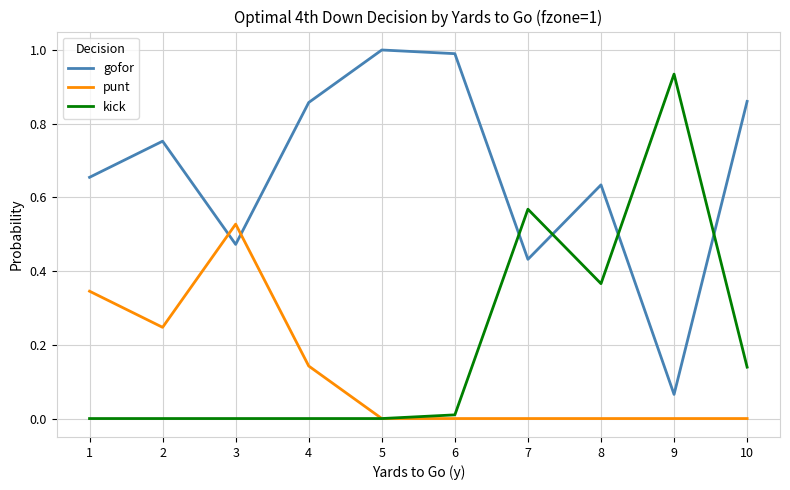

List the series in order of their peak value, lowest first.

punt, kick, gofor